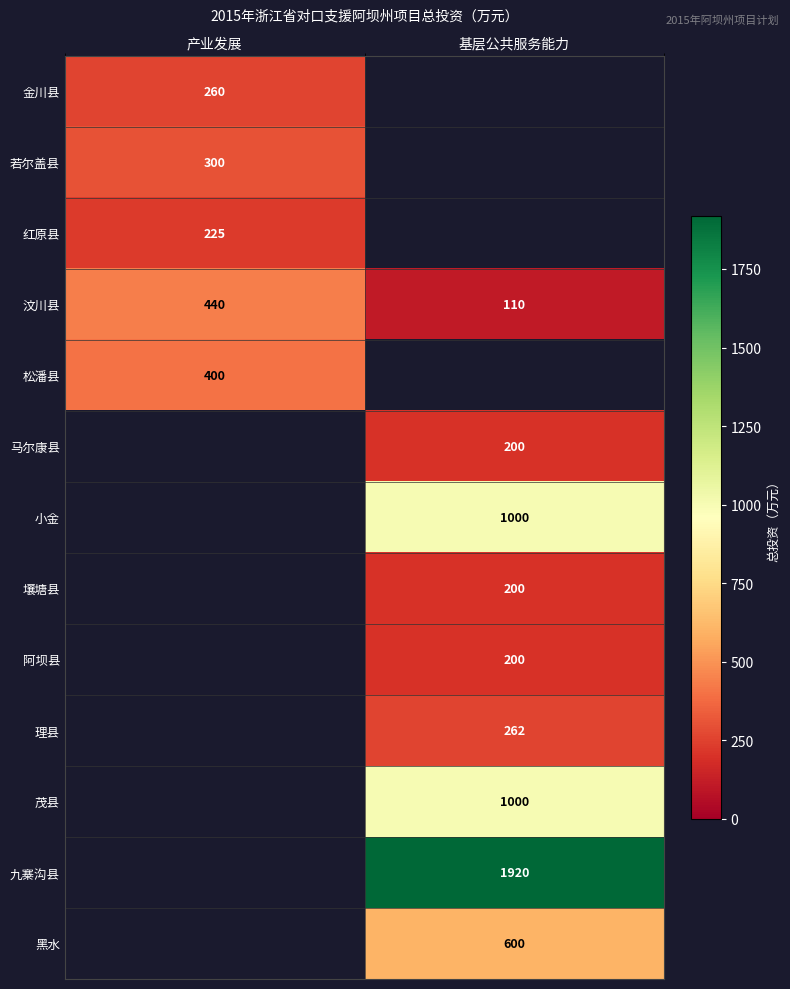

What is the maximum value shown in the chart?

1920.0